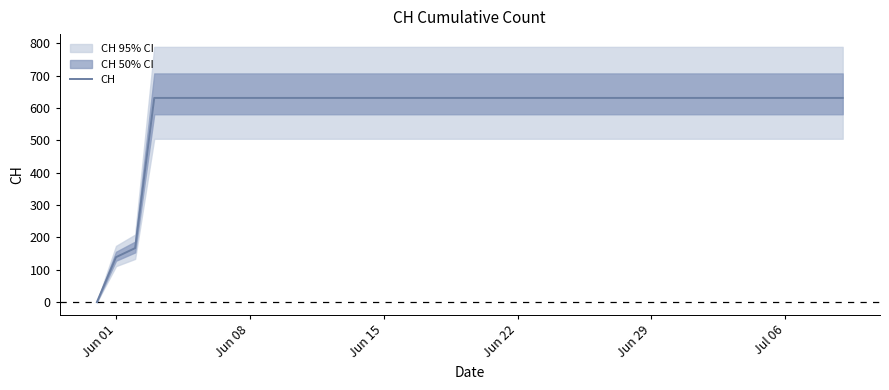

Is it true that CH equals 631 at Jun 29?

True